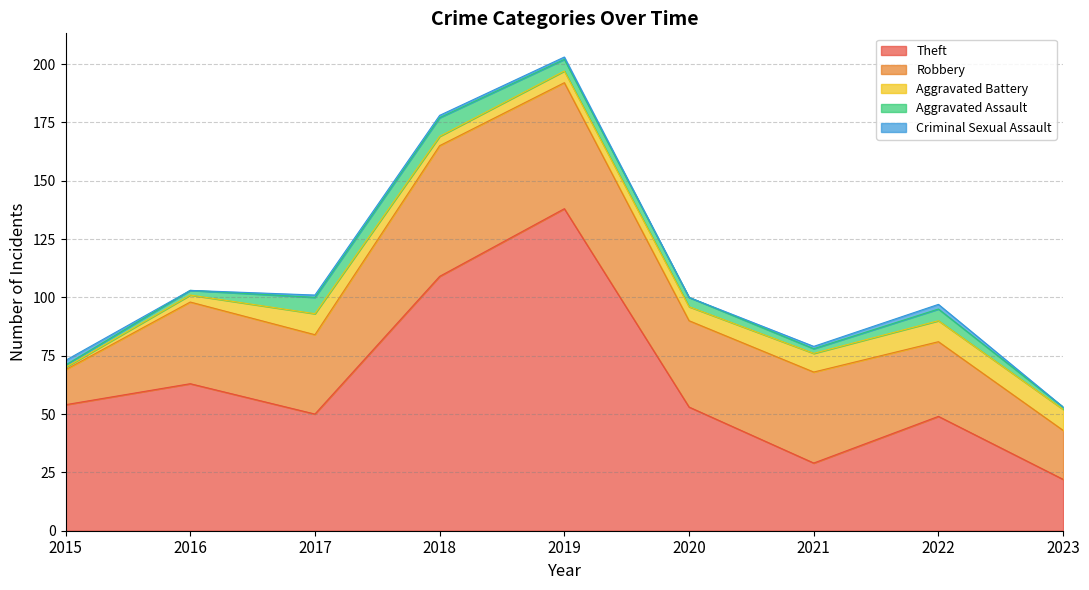

List the labels in order of Robbery value, smallest first.

2015, 2023, 2022, 2017, 2016, 2020, 2021, 2019, 2018